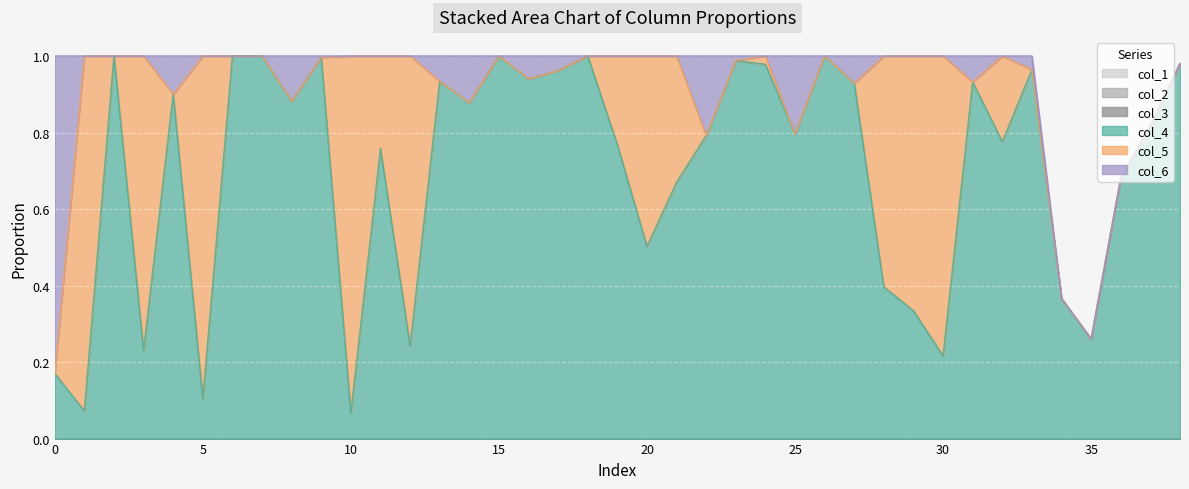

Where is col_6 nearest to the value 0?

1